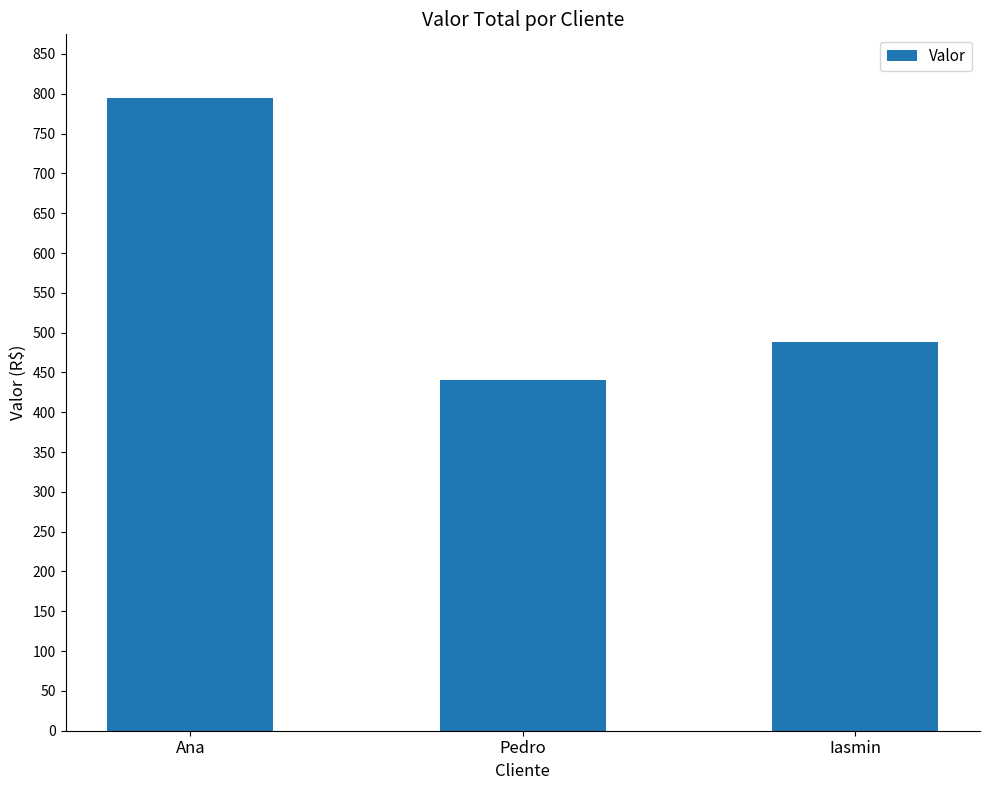

Approximately how many times larger is the value at Ana compared to Iasmin?

1.6